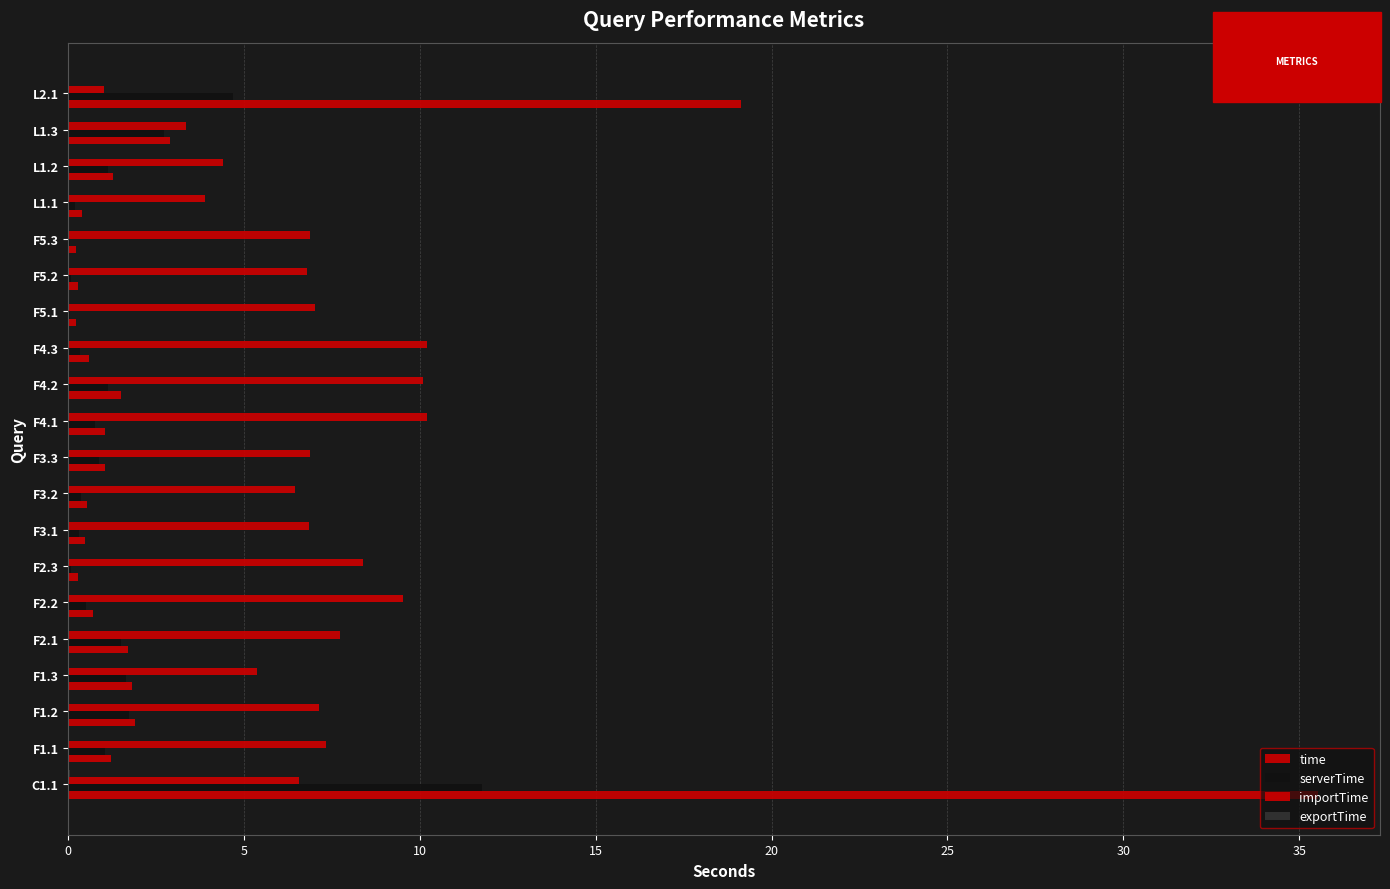

How many data points does each series have?

20